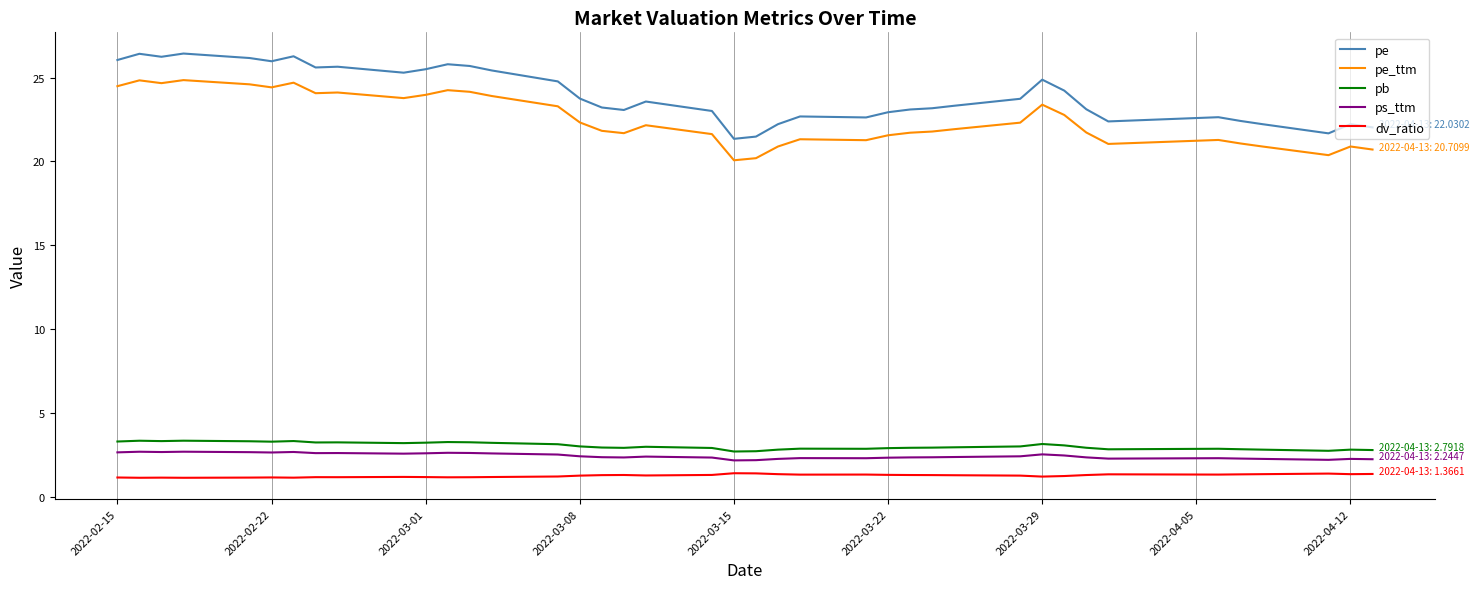

Which series has the largest total across all categories?

pe